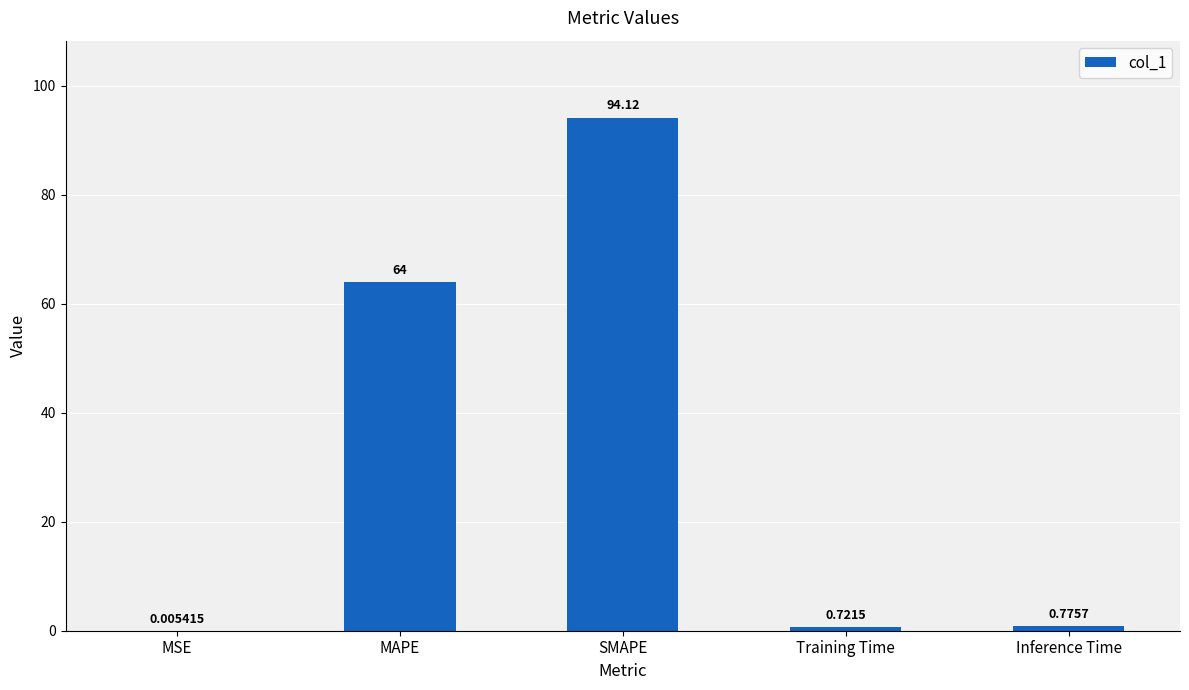

What is the sum of the values at MAPE and Inference Time?

64.8